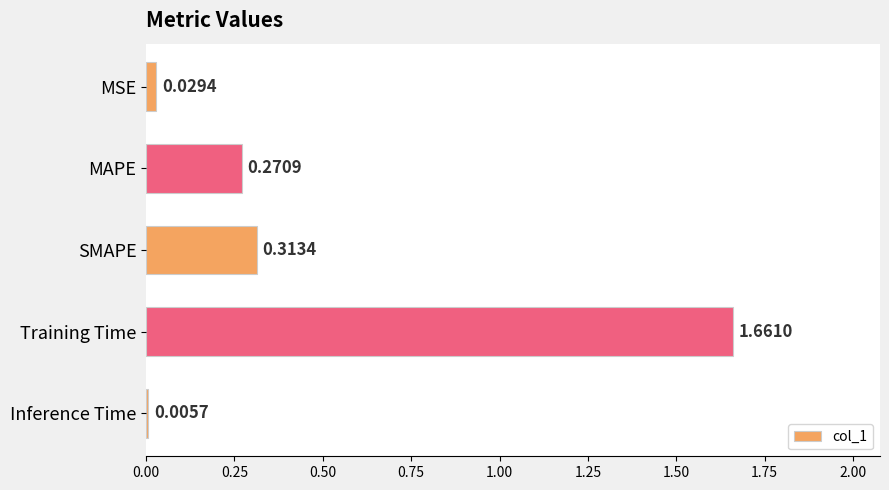

What is the sum of the values at SMAPE and MAPE?

0.6